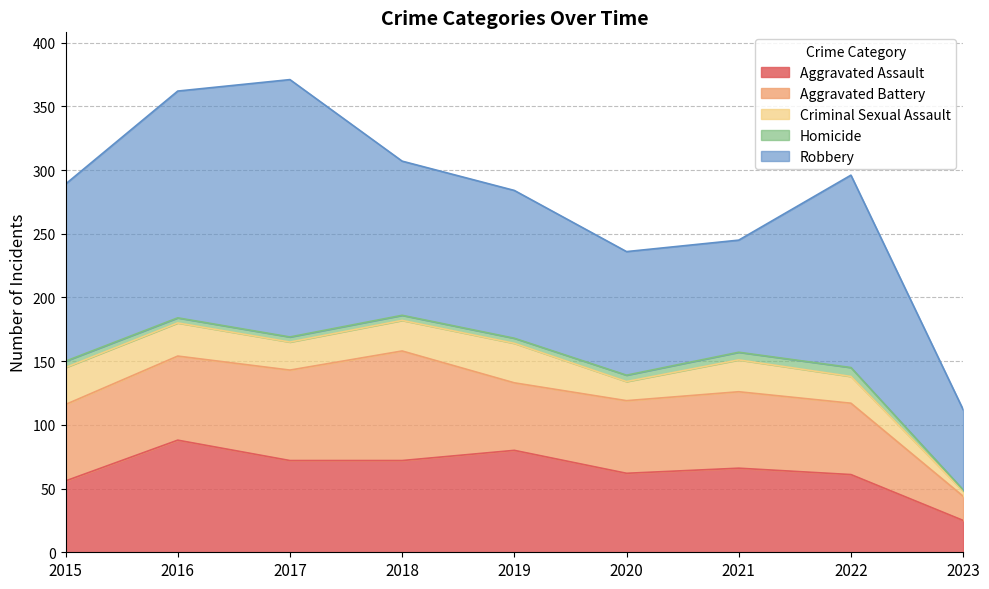

What is the total value across all series at 2021?

245